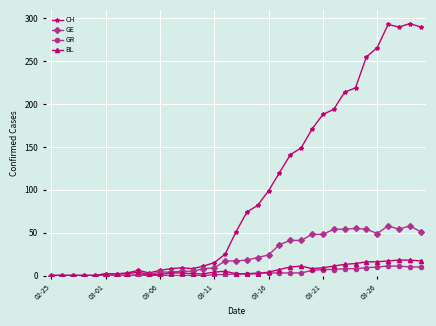

What is the greatest value displayed?

294